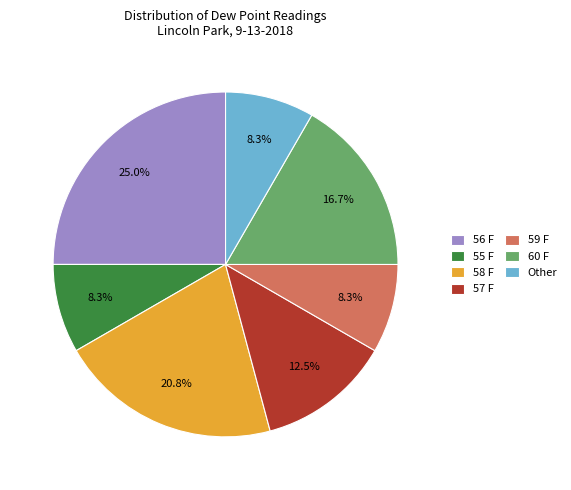

Approximately how many times larger is the value at 56 F compared to Other?

3.0